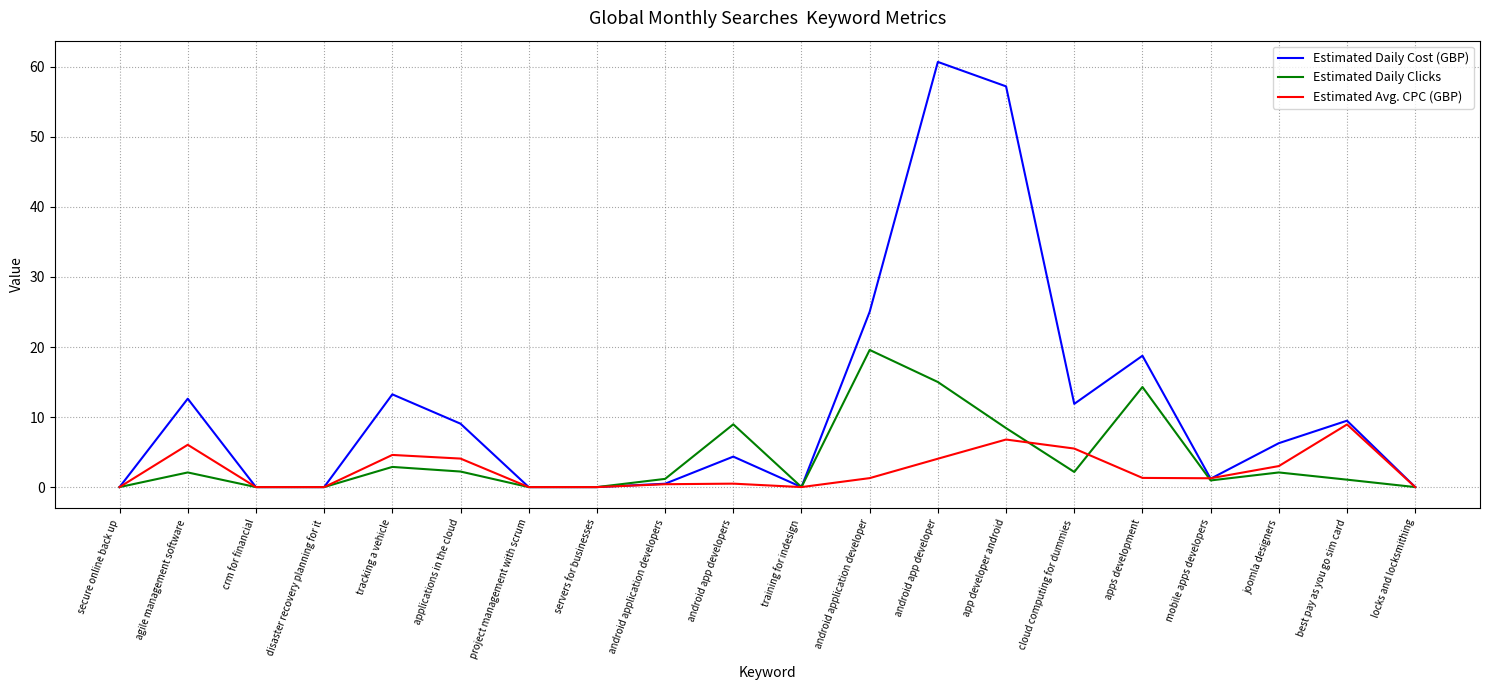

At which category is the sum across all series the highest?

android app developer